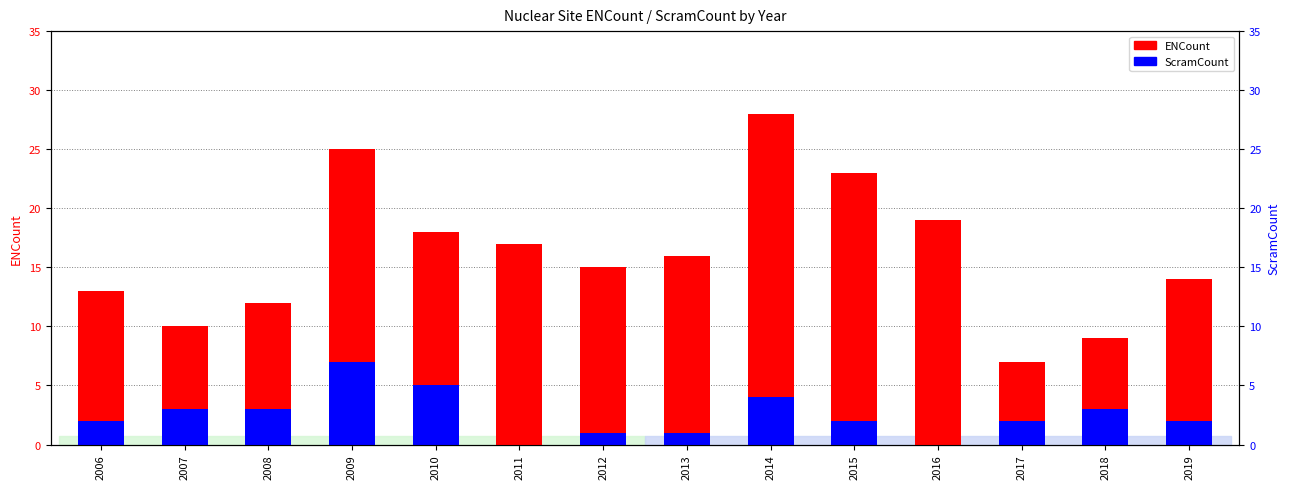

What is the difference between the highest and lowest values at 2019?

12